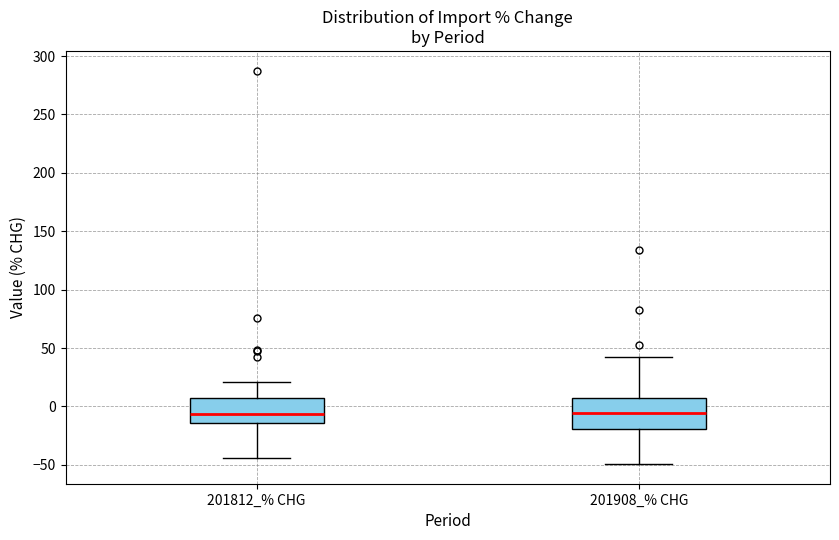

Where does the median line of the box for 201908_% CHG sit on the y-axis? The values are not printed on the chart, so give them approximately, as read against the axis.

-5